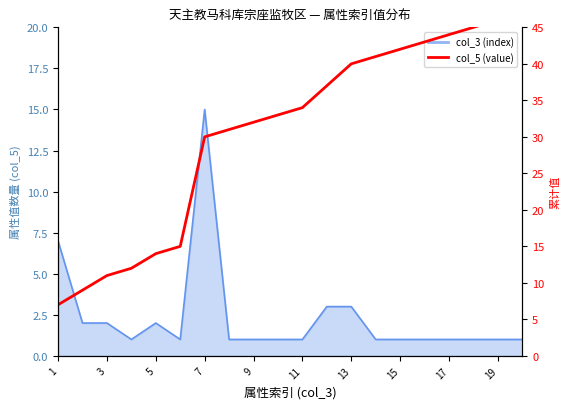

What is the maximum value shown in the chart?

47